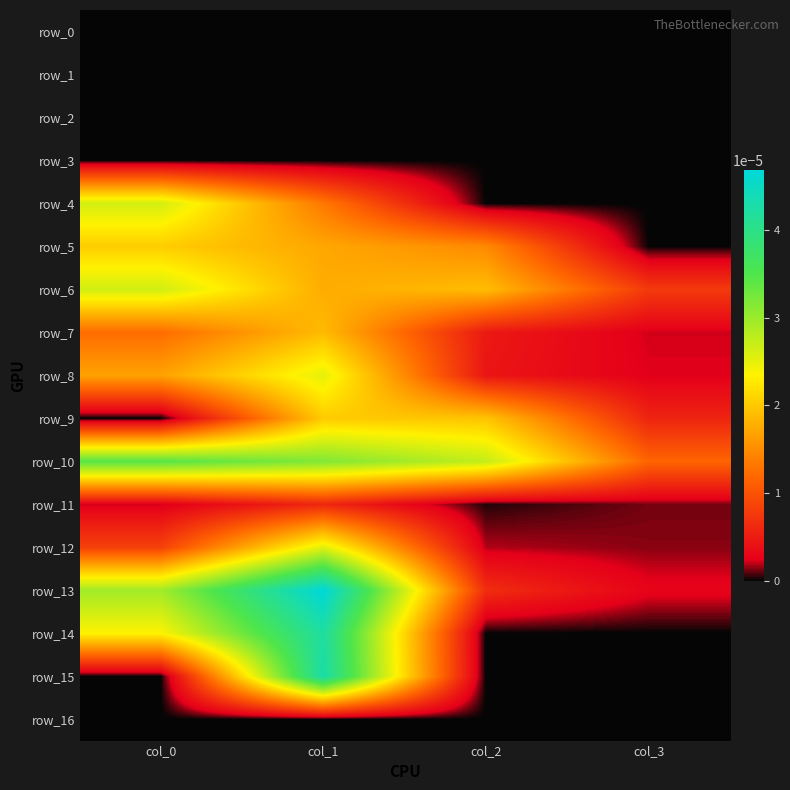

At how many categories does at least one series exceed 0?

4